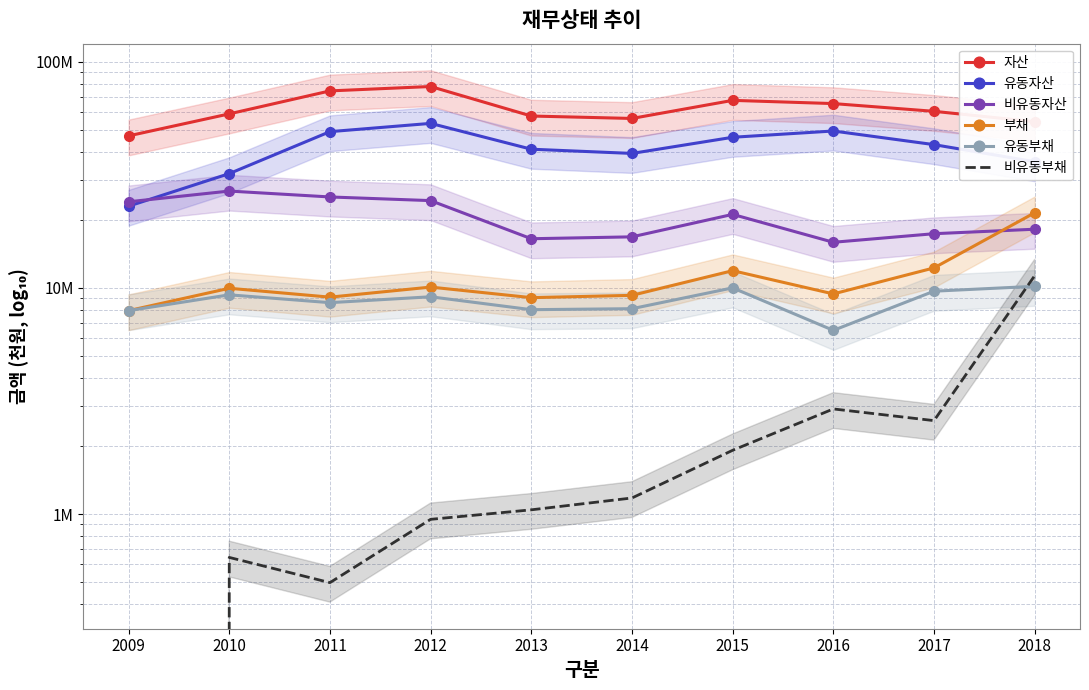

What is the sum of all 자산 values?

619170521